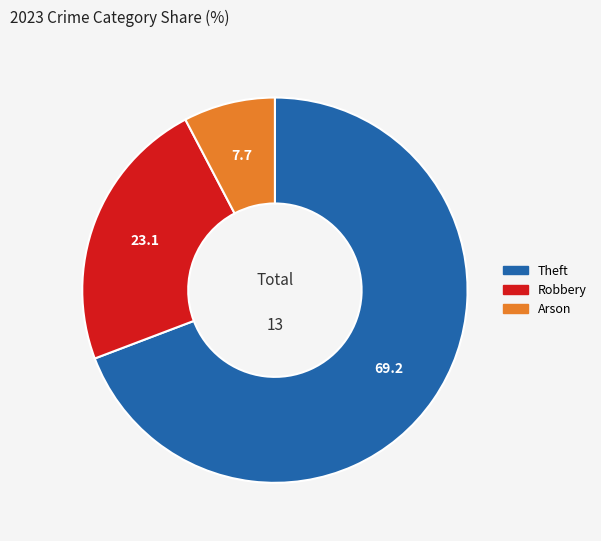

Rank the categories by value from highest to lowest.

Theft, Robbery, Arson